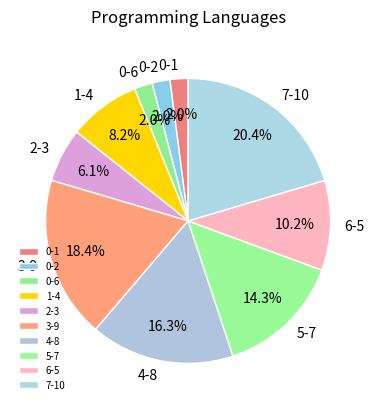

To the nearest percent, what is the combined percentage of 6-5 and 7-10?

31%